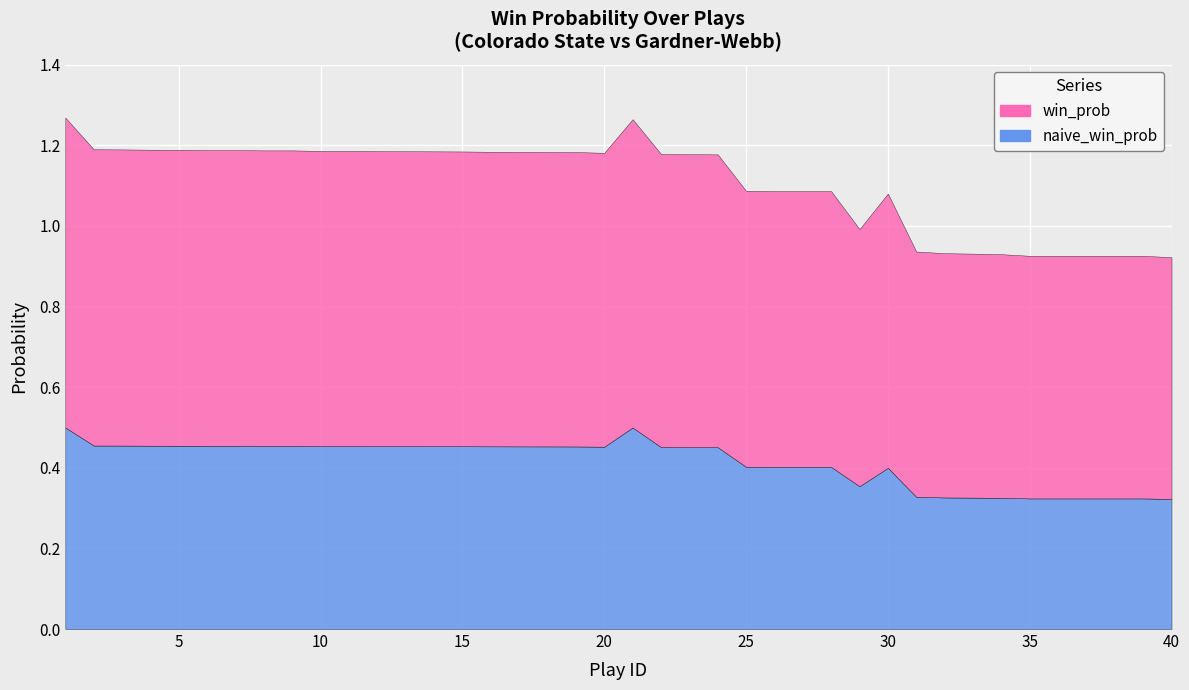

How many interior local valleys does the naive_win_prob series have?

2